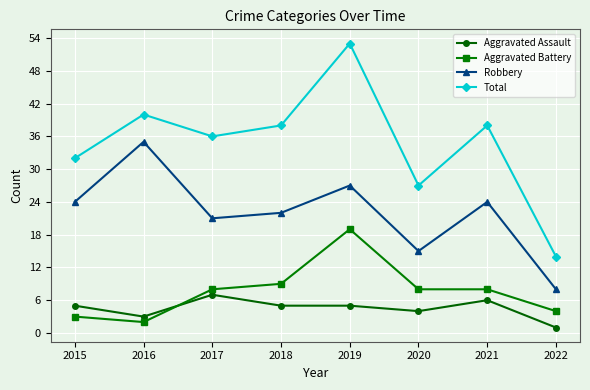

How many lines are shown in the chart?

4